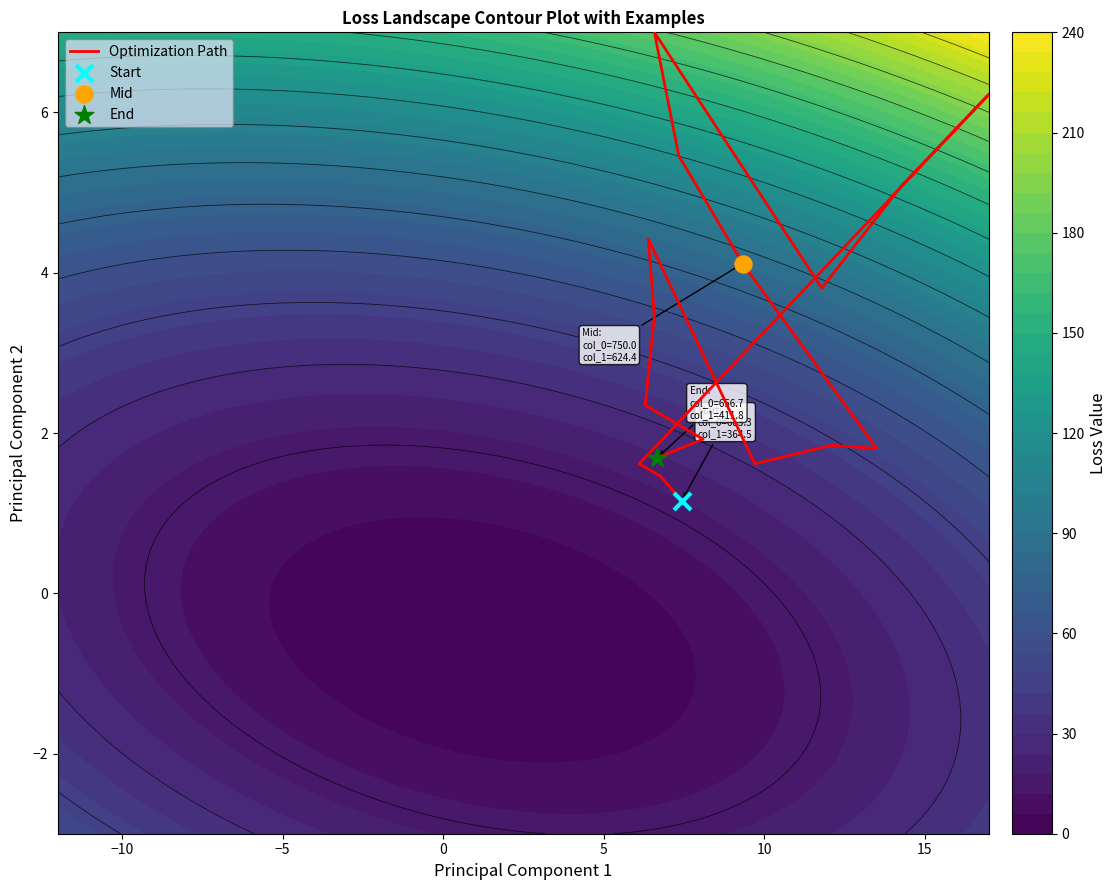

Reading left to right, list all the values displayed in this chart.

1.7	1.9	2.3	3.5	4.4	1.6	1.8	1.8	4.1	5.5	7.0	3.8	5.1	6.2	1.6	1.5	1.2